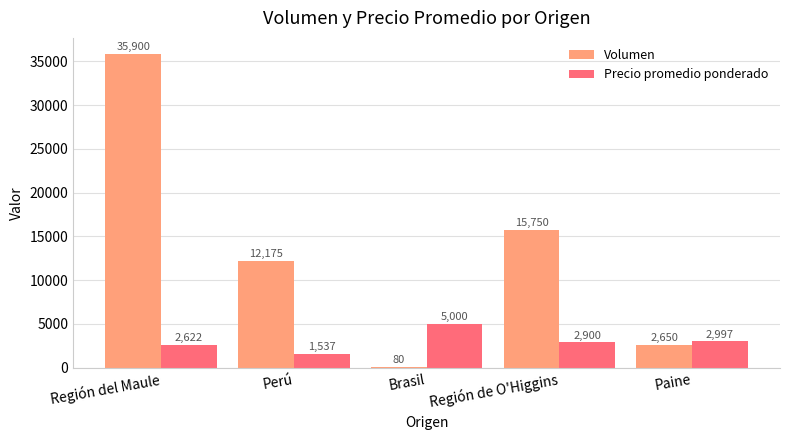

How many series are shown in this chart?

2